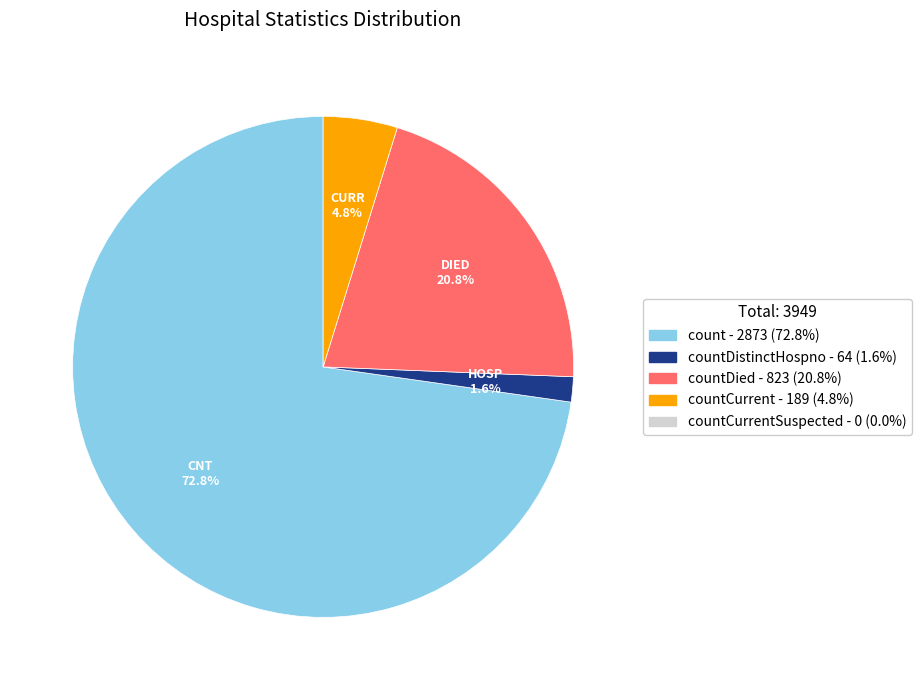

Is there any slice that represents more than half of the pie?

Yes